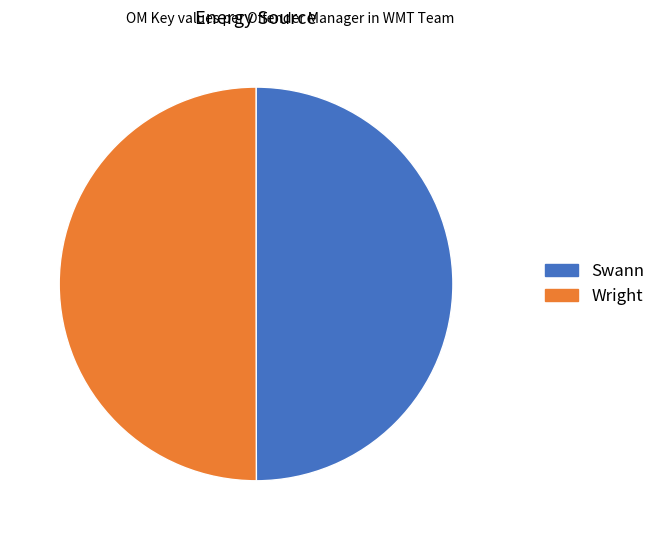

Combined, do Wright and Swann account for over 50%?

Yes